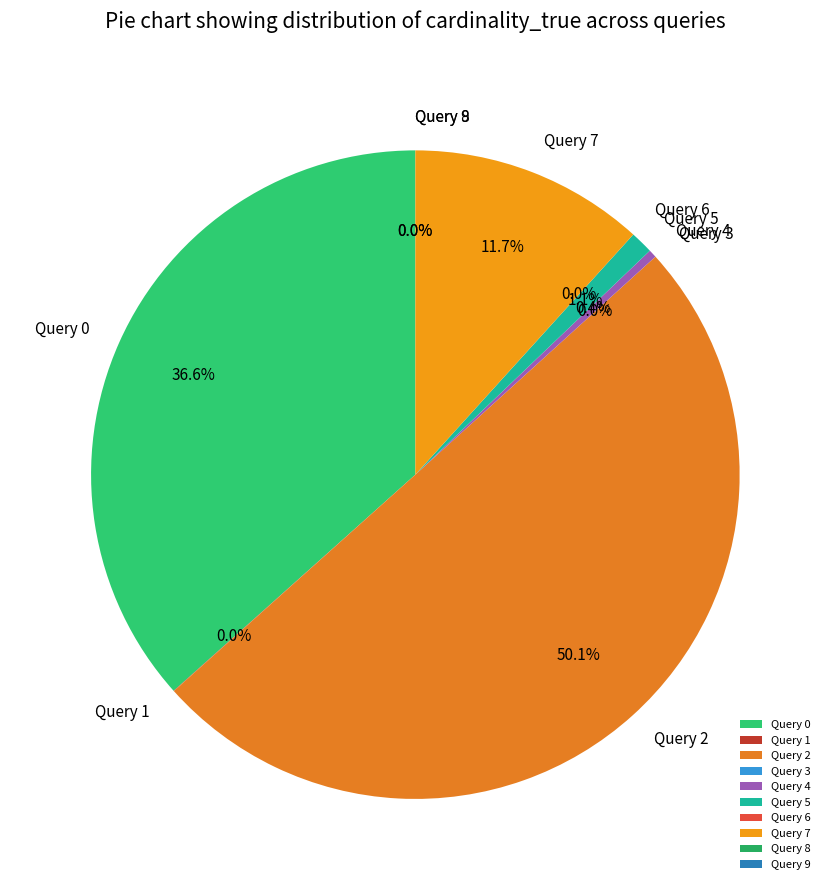

What is the largest slice in the pie chart?

Query 2